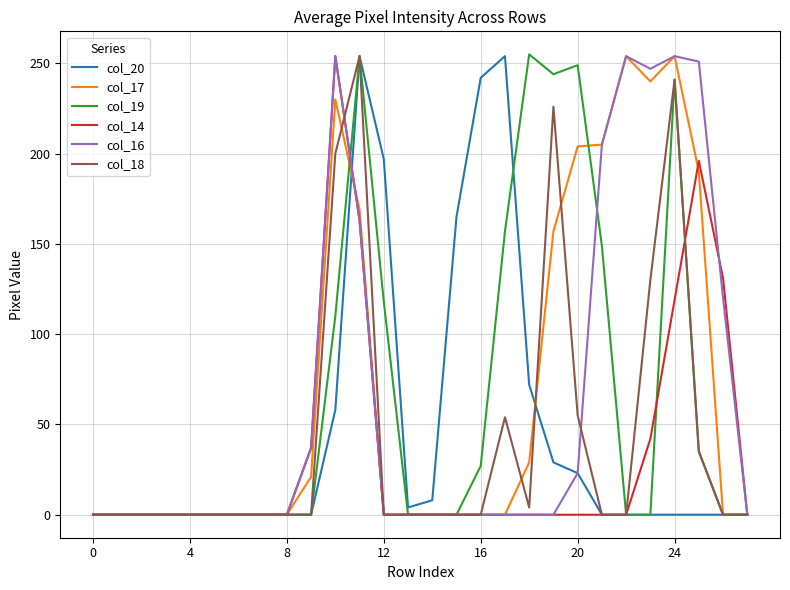

What is the maximum value for col_17?

254